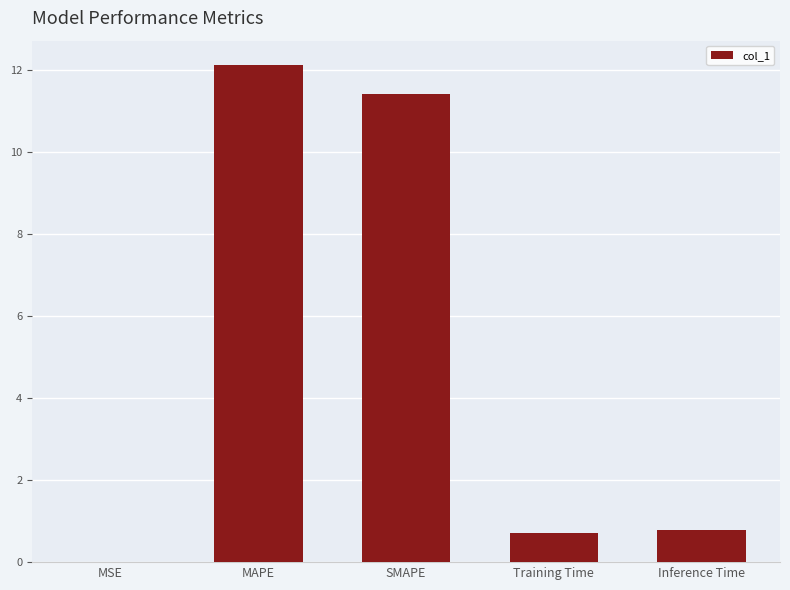

How many distinct data groups are displayed?

1